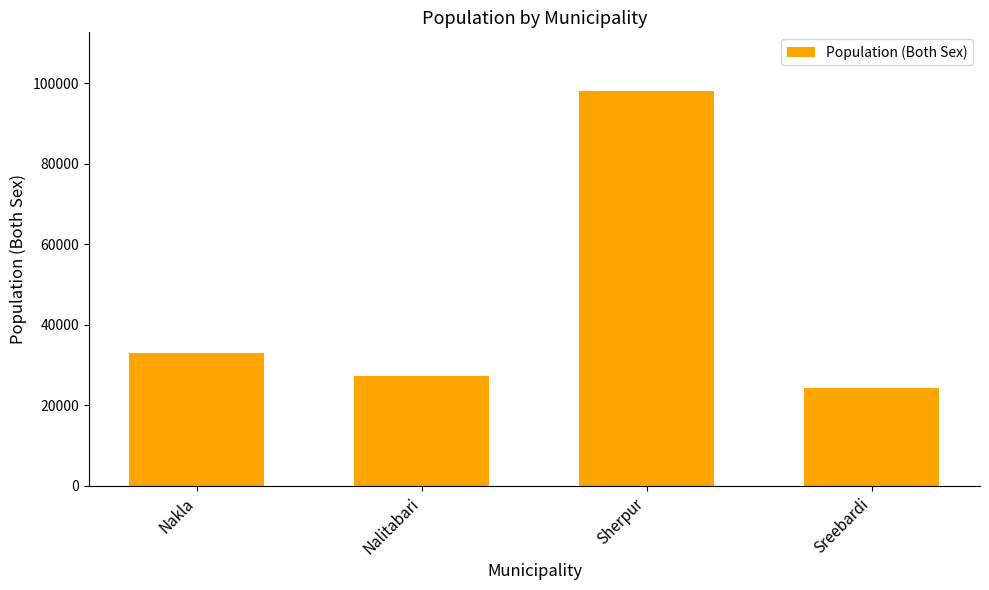

Which label corresponds to the smallest value in the chart?

Sreebardi